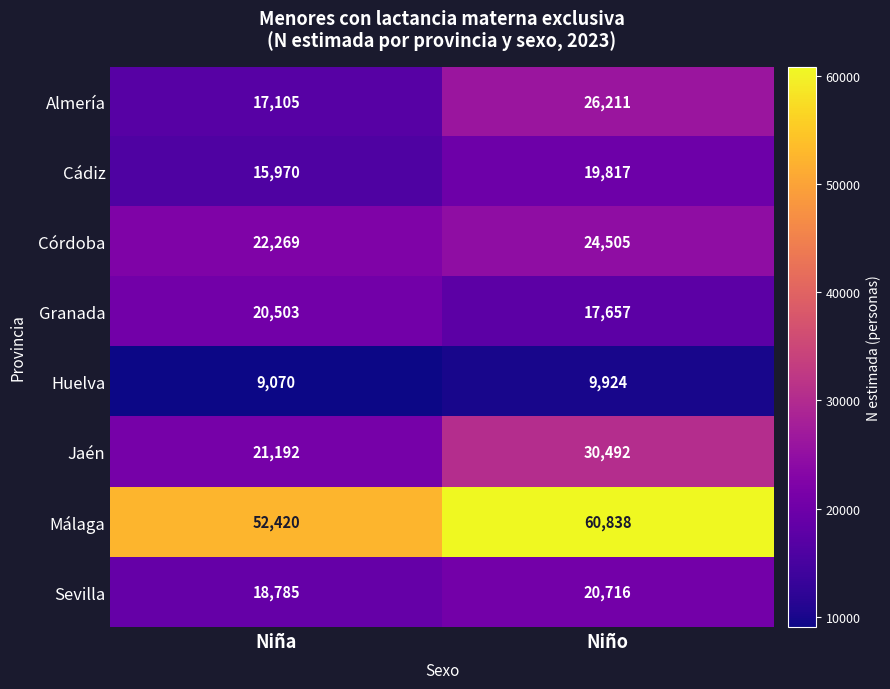

Reading left to right, list all the values displayed in this chart.

Almería: 17105	26211
Cádiz: 15970	19817
Córdoba: 22269	24505
Granada: 20503	17657
Huelva: 9070	9924
Jaén: 21192	30492
Málaga: 52420	60838
Sevilla: 18785	20716